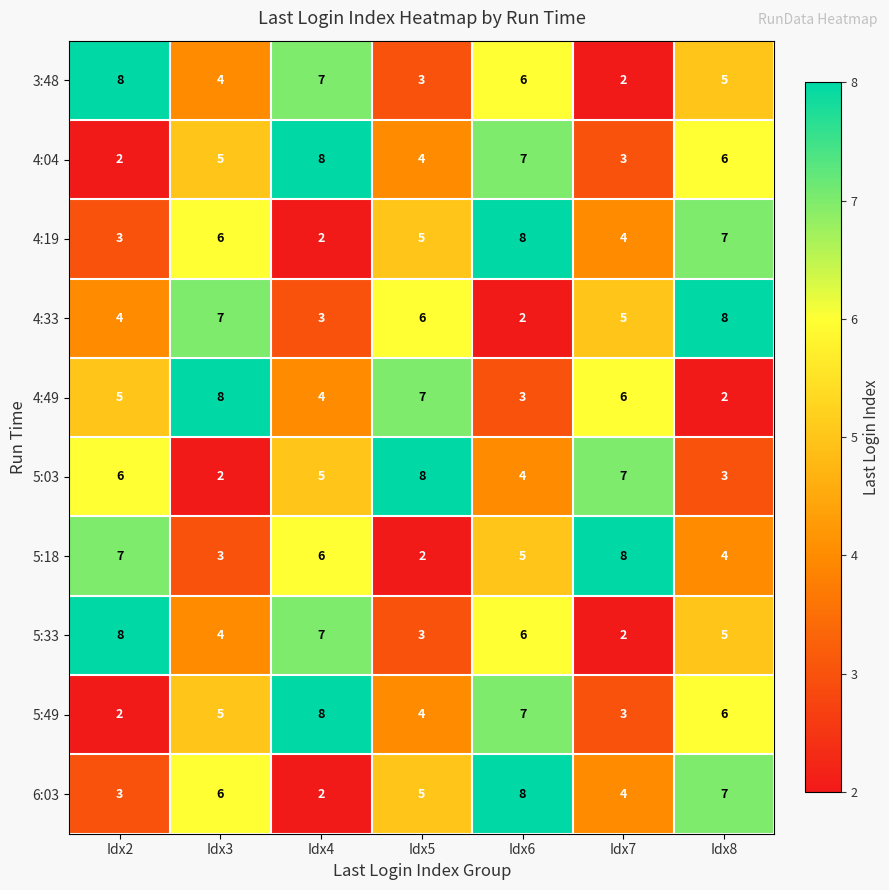

Rank the categories by 4:33 value from lowest to highest.

Idx6, Idx4, Idx2, Idx7, Idx5, Idx3, Idx8